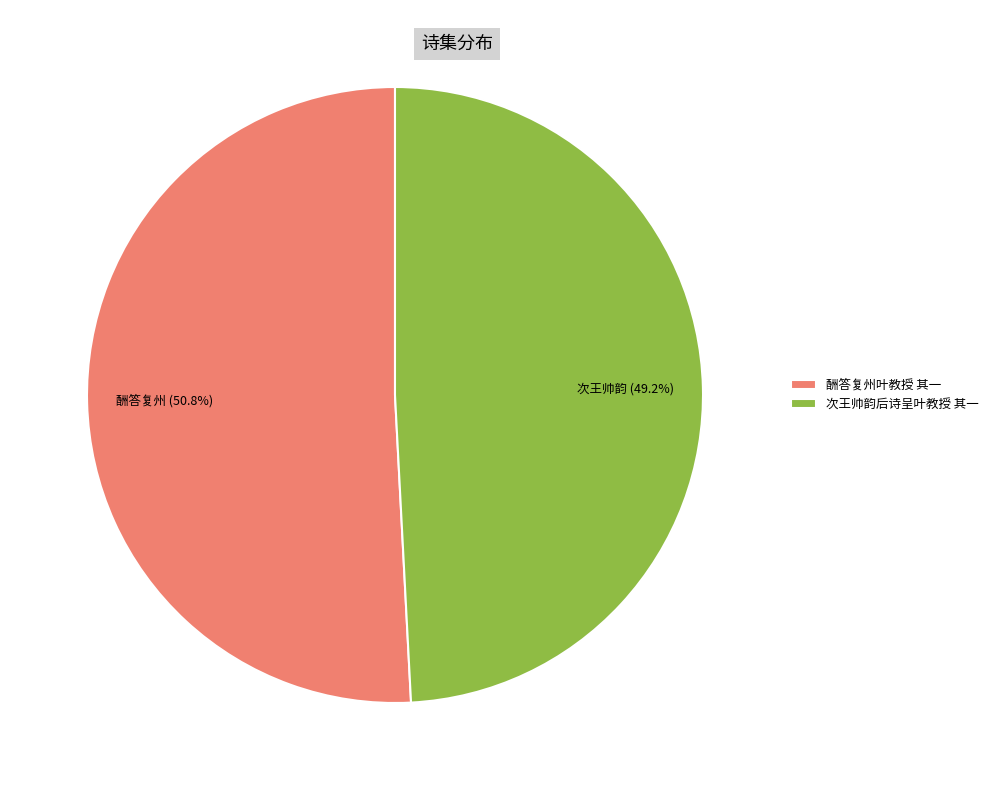

Is the sum of 次王帅韵后诗呈叶教授 其一 and 酬答复州叶教授 其一 greater than half?

Yes